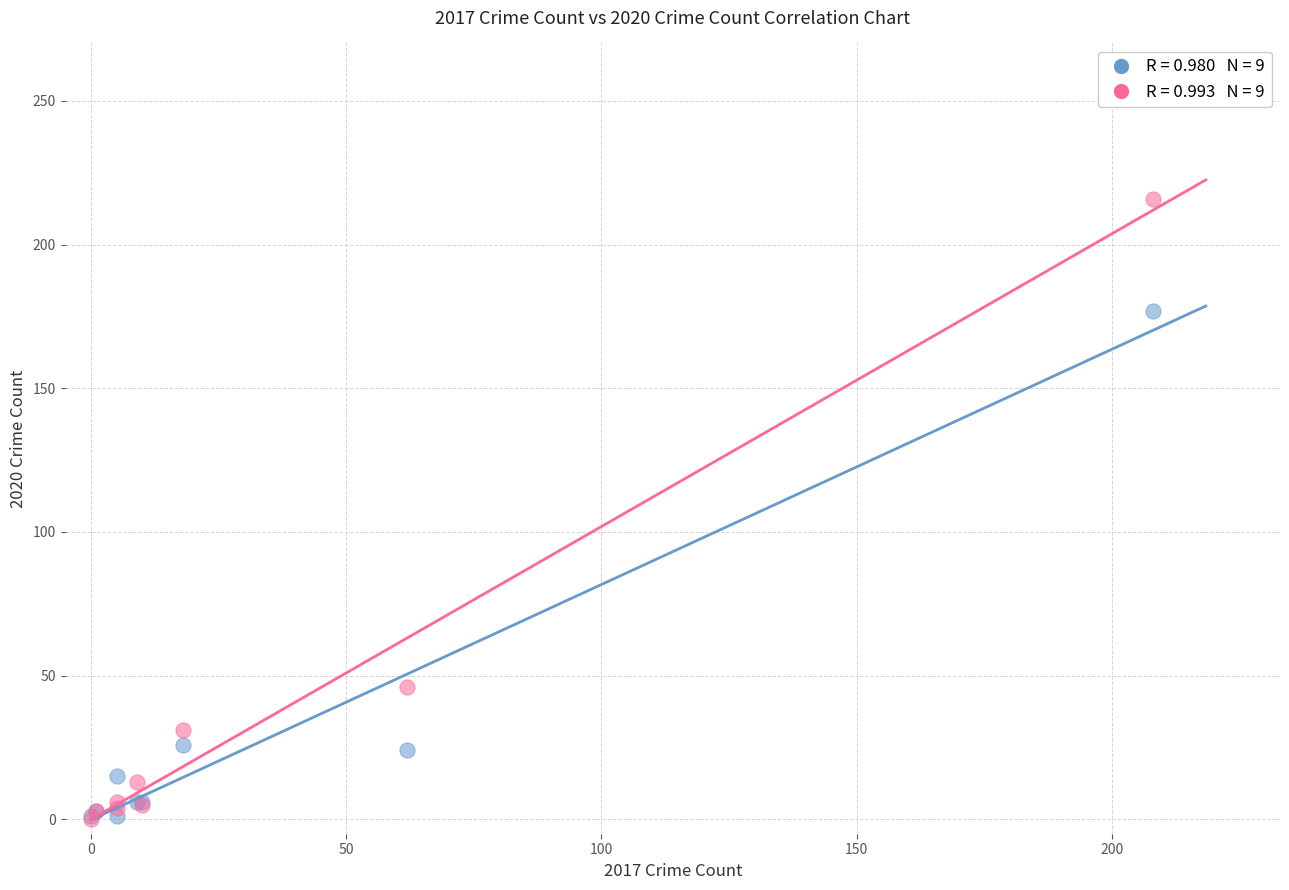

Across all series, what Y value is closest to 108?

46